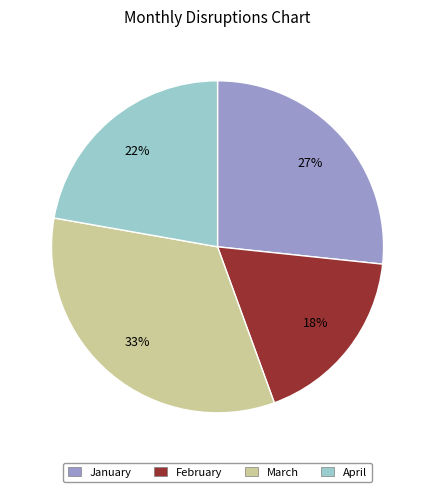

True or false: April accounts for 22% of the total.

True